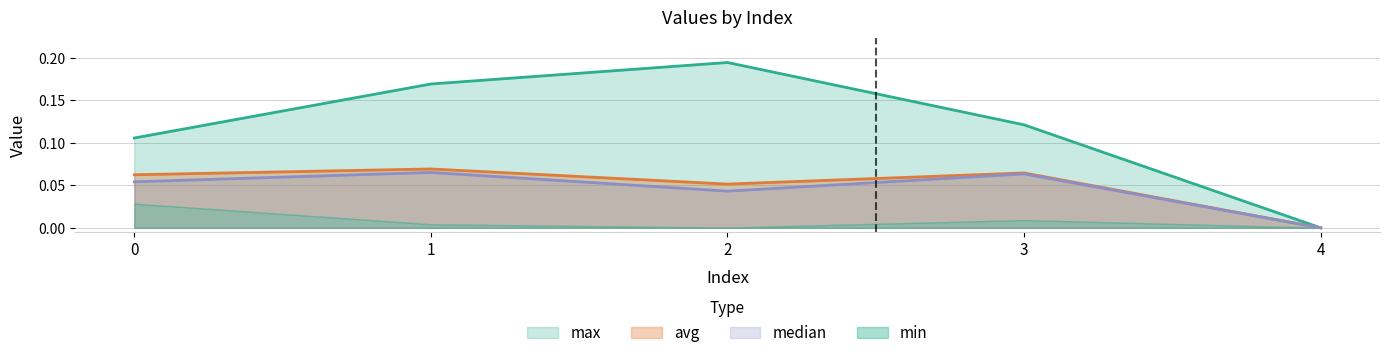

Which has a higher value, 2 or 0?

2